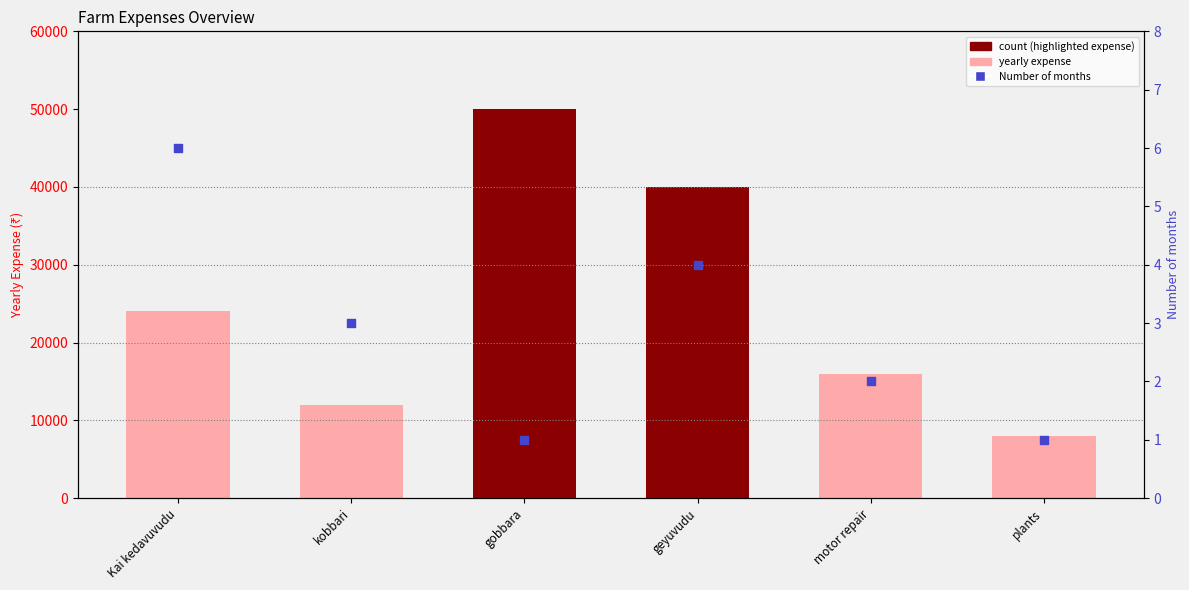

What is the change in value from geyuvudu to plants?

-3